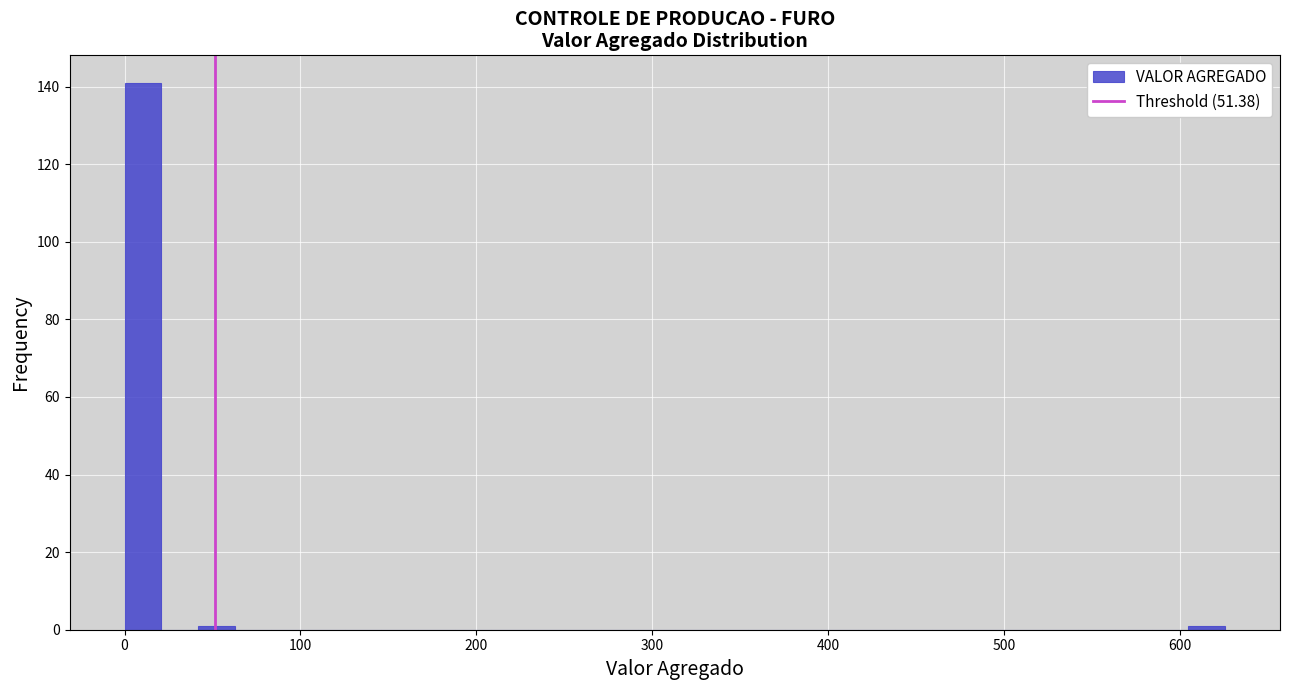

Around what value on the x-axis is the tallest bar? Give the approximate position of its centre, as read against the axis.

10